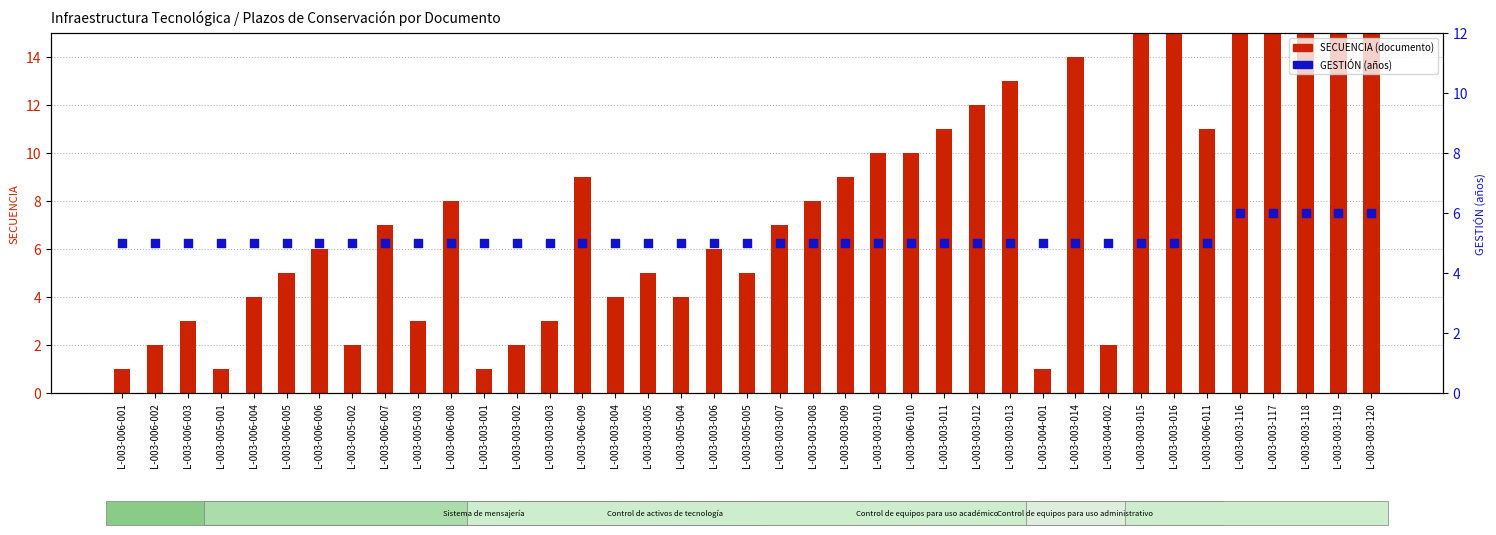

At which category is the sum across all series the highest?

L-003-003-120